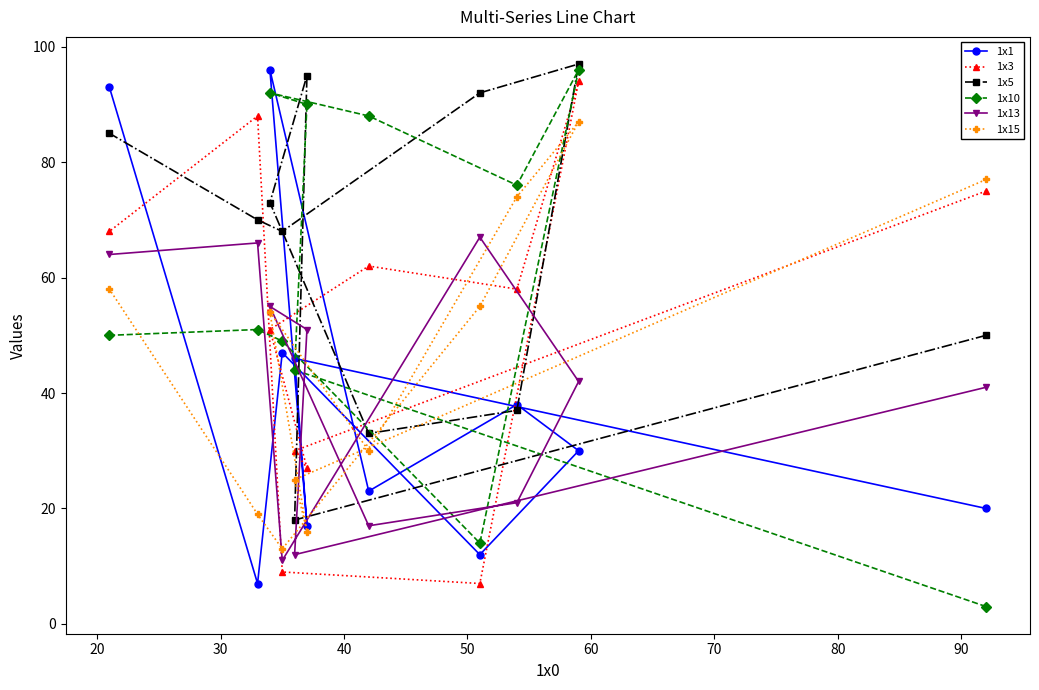

What is the difference between the second highest and minimum values in the 1x10 series?

89